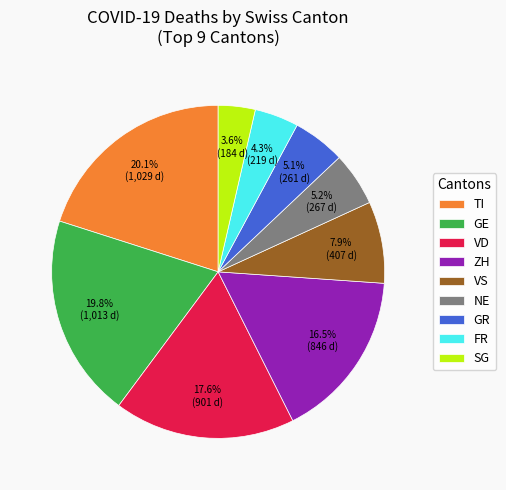

How many slices are in this pie chart?

9